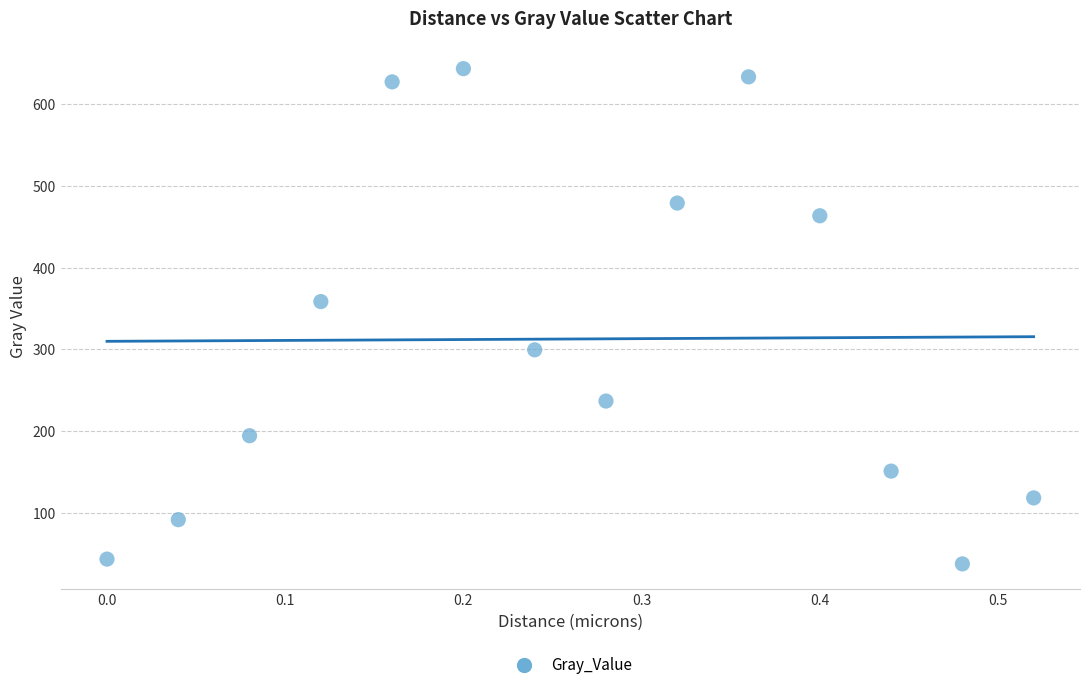

What Y value in the scatter plot is closest to 340?

358.4